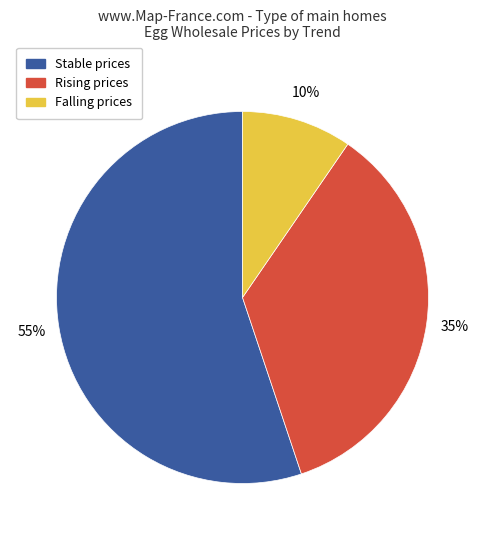

To the nearest percent, what is the average slice percentage?

33%